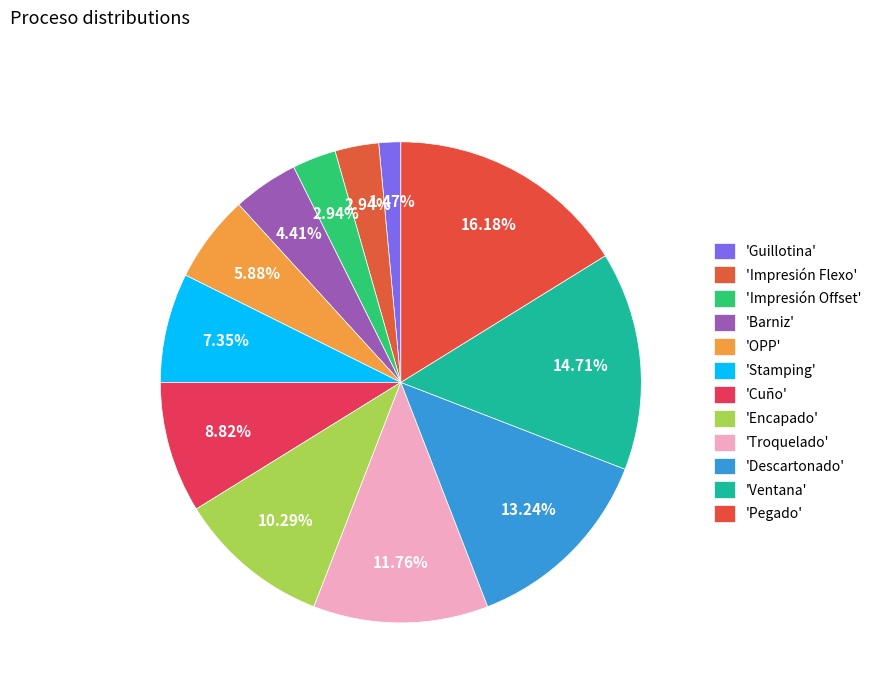

Count the number of slices in the pie.

12